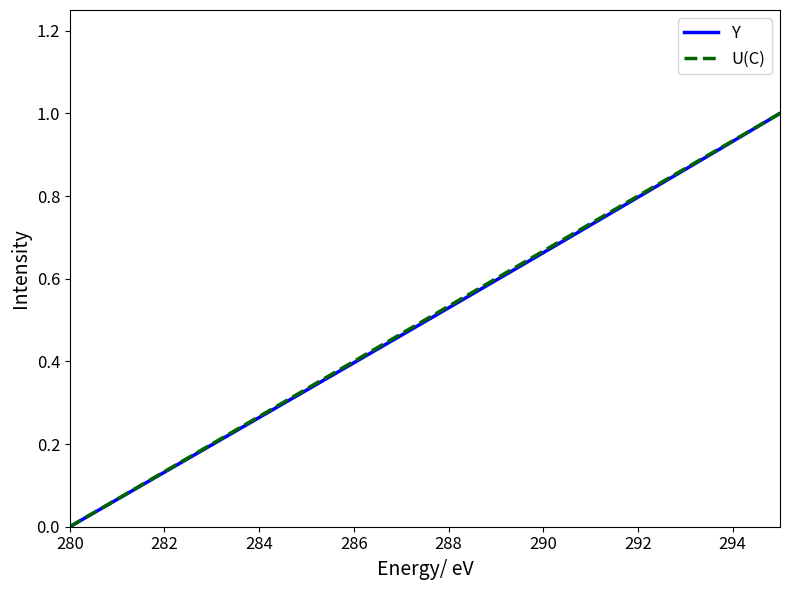

How many lines are shown in the chart?

2